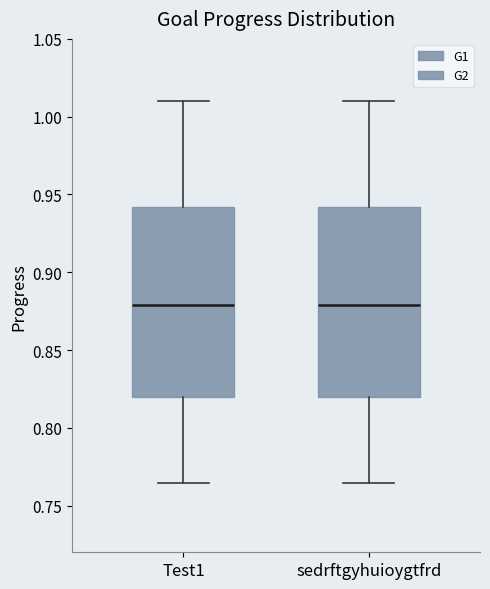

Reading left to right, transcribe this box plot: for each box, give where its median line is, the range the box spans, and where its two whiskers end, as read against the y-axis. The values are not printed on the chart, so give them approximately, as read against the axis.

Test1: median 0.880, box 0.820 to 0.940, whiskers 0.765 to 1.010
sedrftgyhuioygtfrd: median 0.880, box 0.820 to 0.940, whiskers 0.765 to 1.010